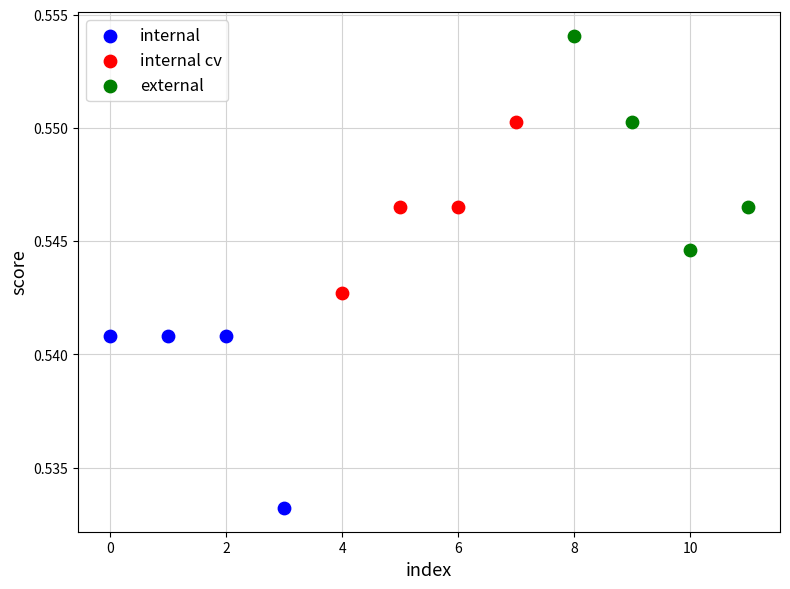

Which series has the largest Y range (max minus min)?

external